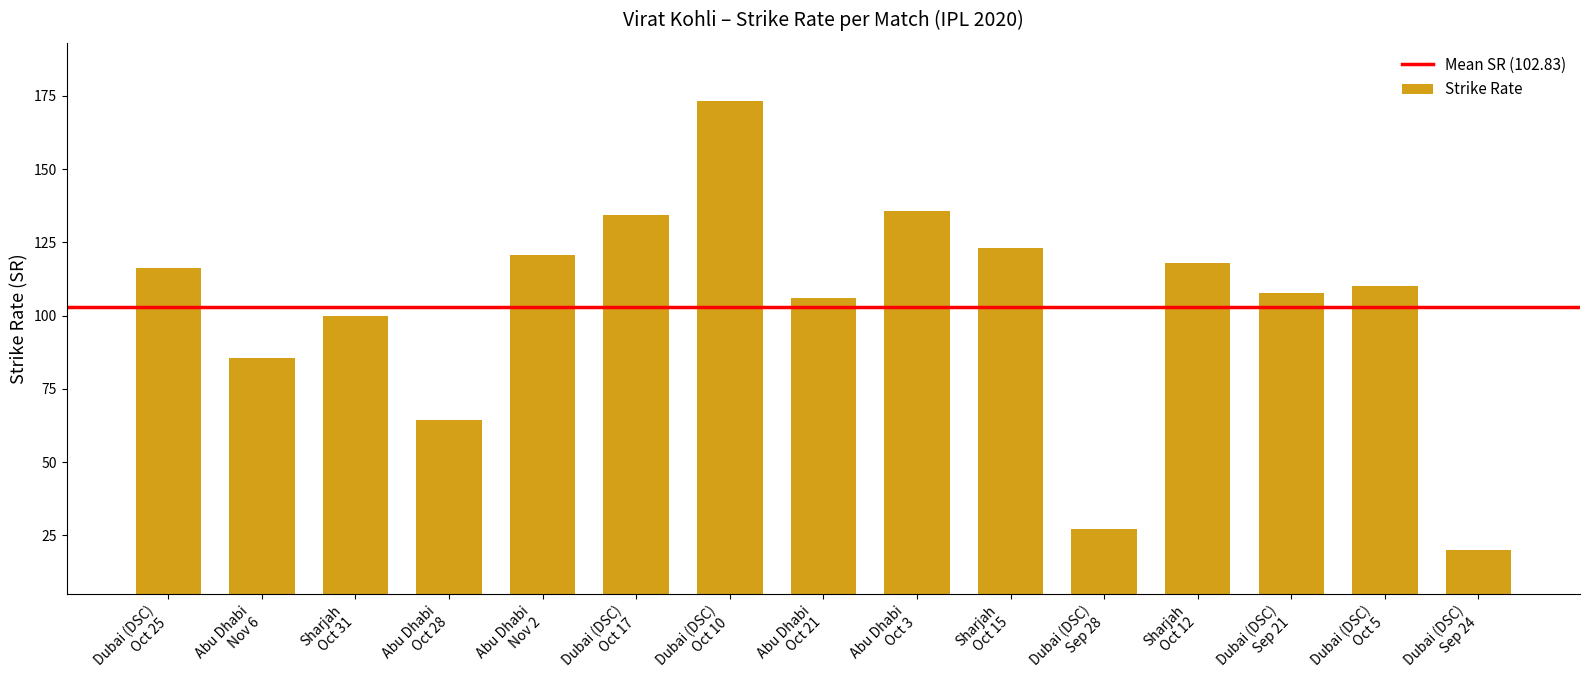

What is the change in value from Abu Dhabi
Oct 21 to Dubai (DSC)
Sep 24?

-85.9